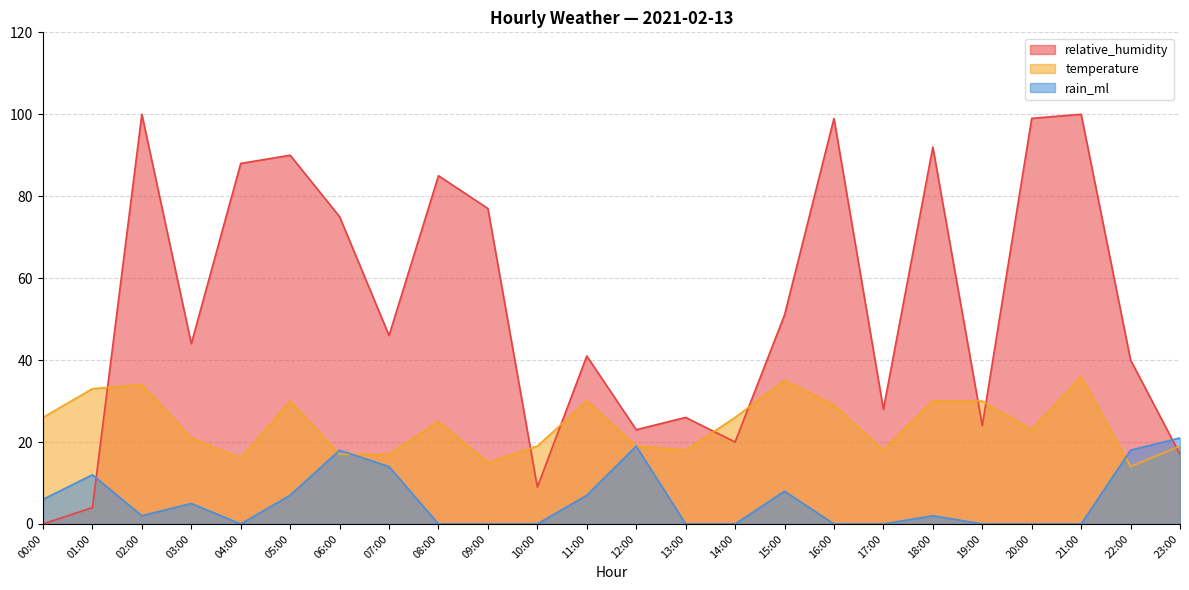

Read the relative_humidity value at 03:00, to the nearest 10.

40